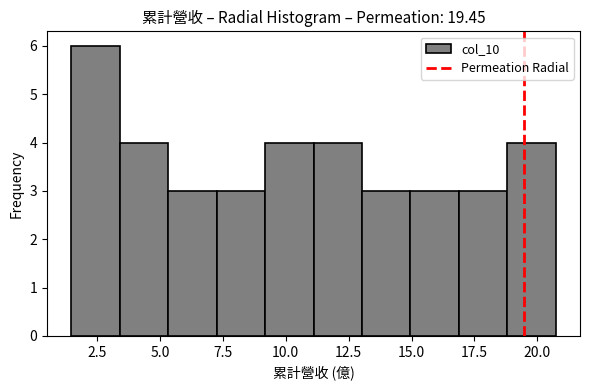

Around what value on the x-axis is the tallest bar? Give the approximate position of its centre, as read against the axis.

2.5